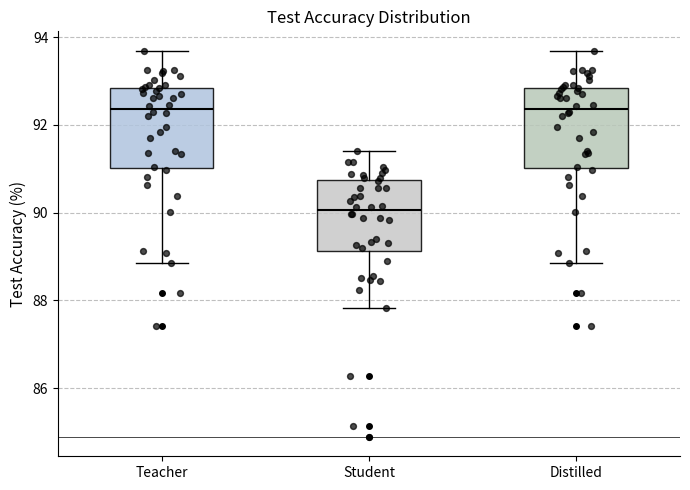

Where is the lower edge of the box for Teacher on the y-axis? The values are not printed on the chart, so give them approximately, as read against the axis.

91.0